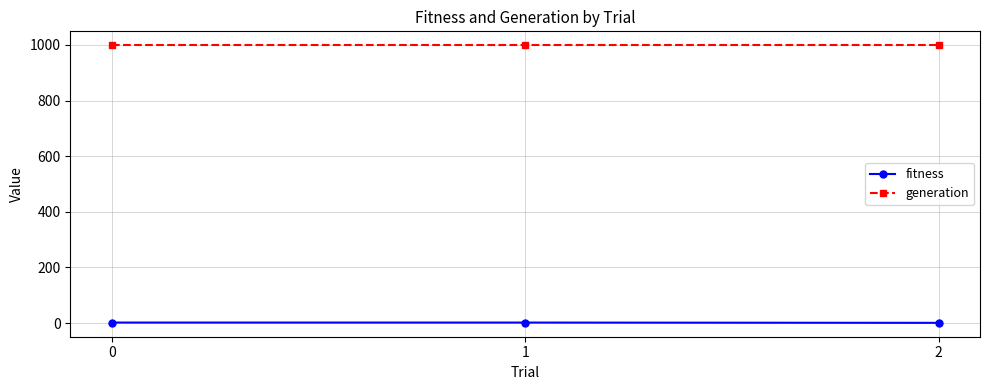

What is the value of the generation point at the 2nd from the left?

999